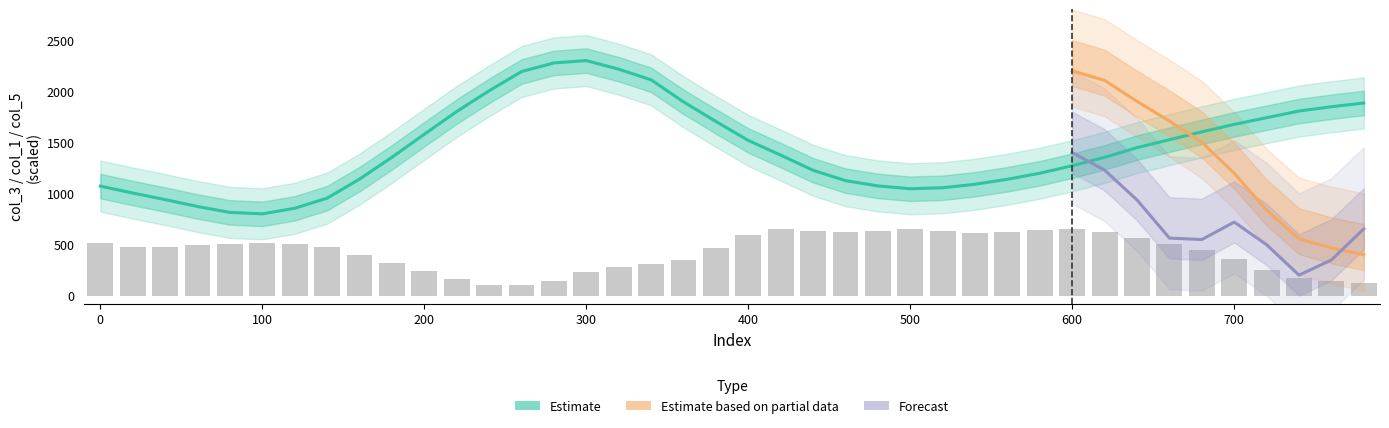

How many categories are shown in the chart?

40